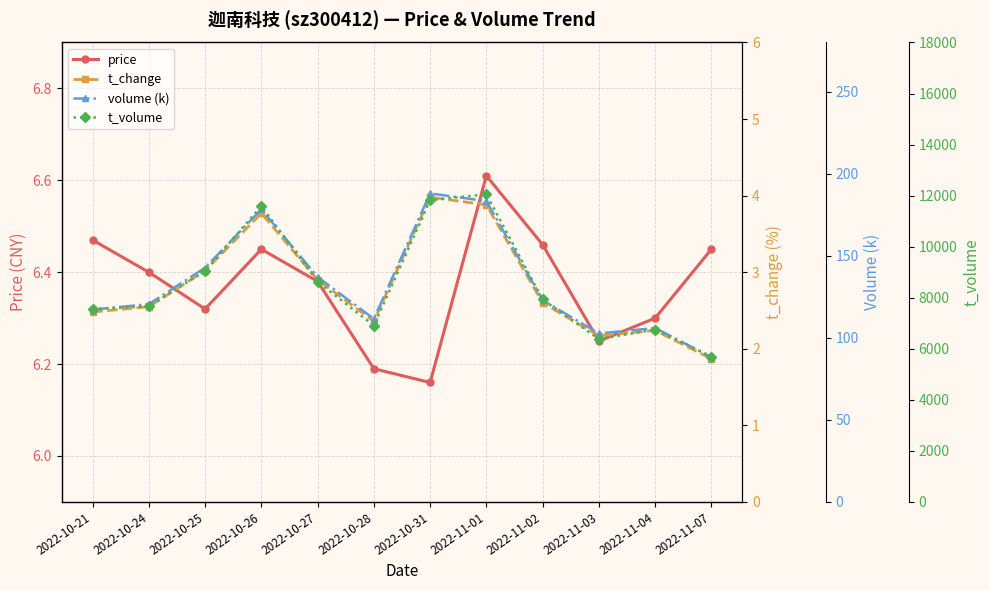

What is the average value of the t_change series?

2.8